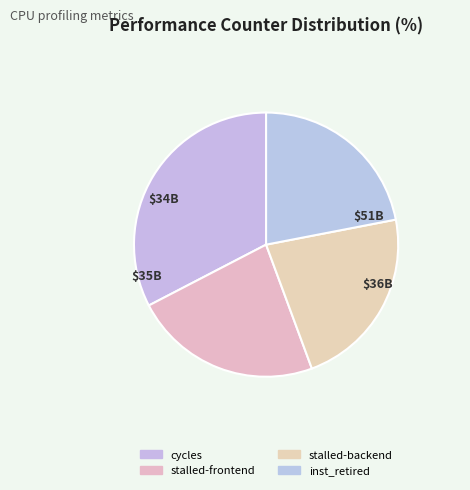

Count the number of slices in the pie.

4